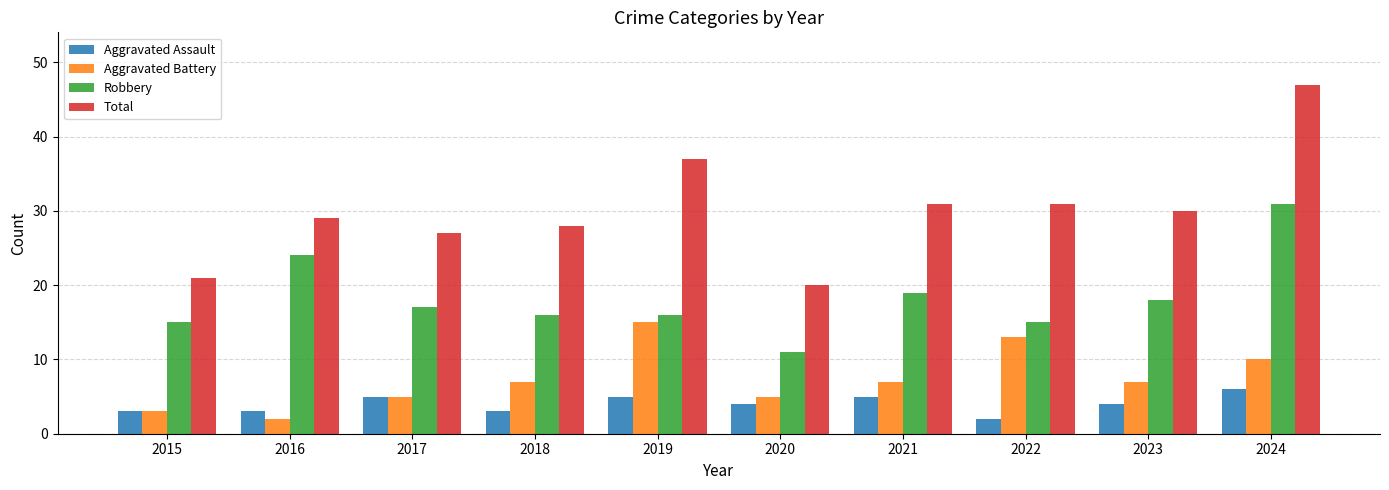

Reading right to left, extract all data points from this chart.

Aggravated Assault: 6	4	2	5	4	5	3	5	3	3
Aggravated Battery: 10	7	13	7	5	15	7	5	2	3
Robbery: 31	18	15	19	11	16	16	17	24	15
Total: 47	30	31	31	20	37	28	27	29	21